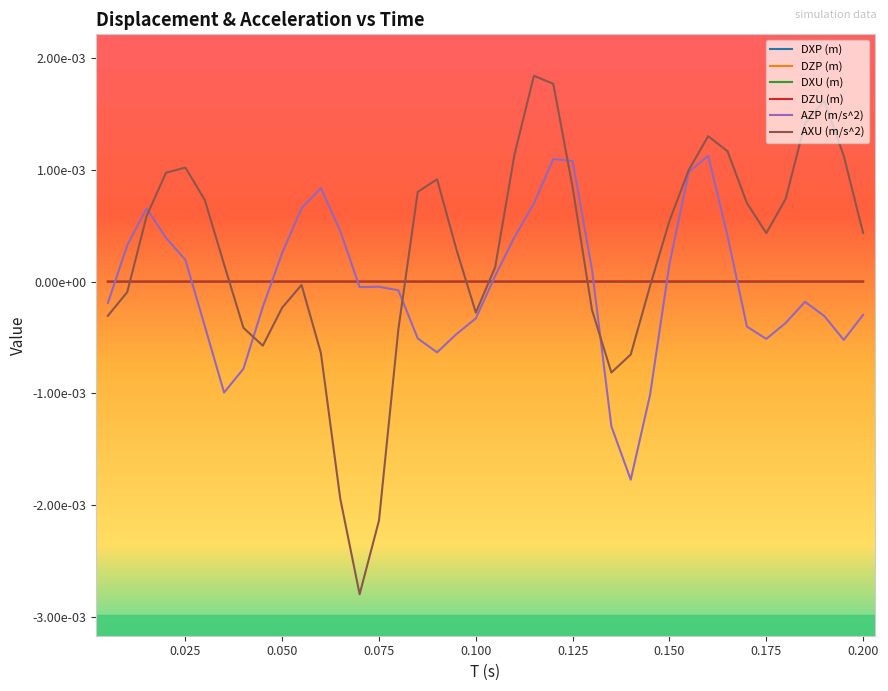

Does the chart have visible grid lines?

No